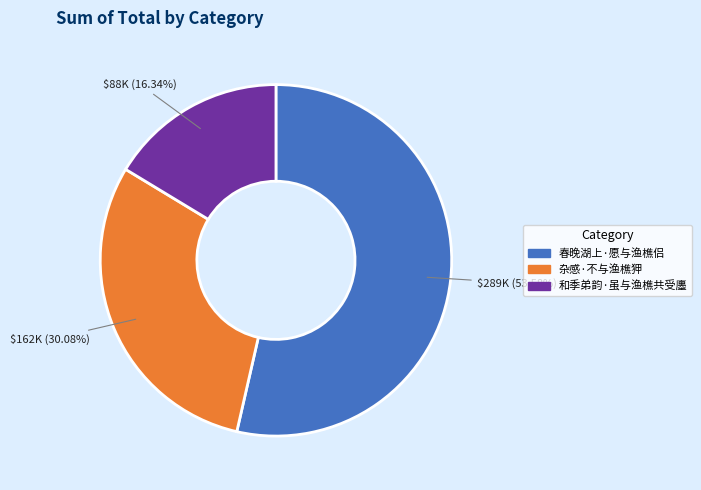

Count the number of slices in the pie.

3